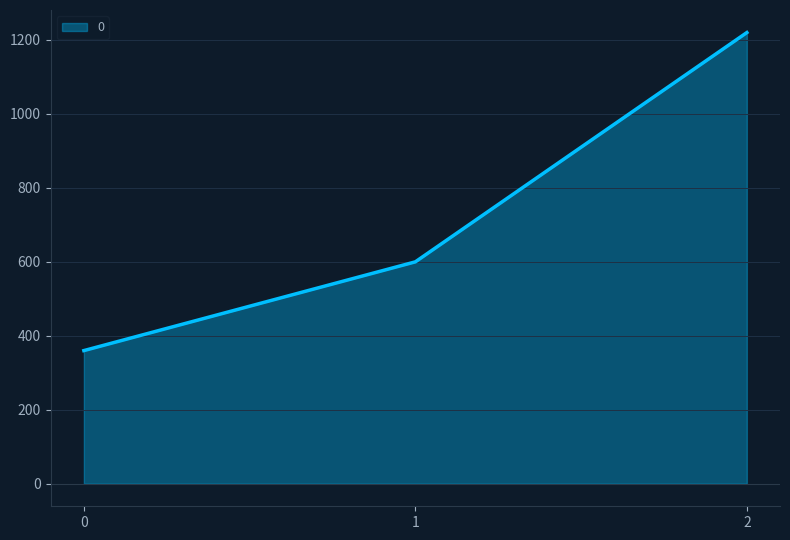

What is the greatest value displayed?

1220